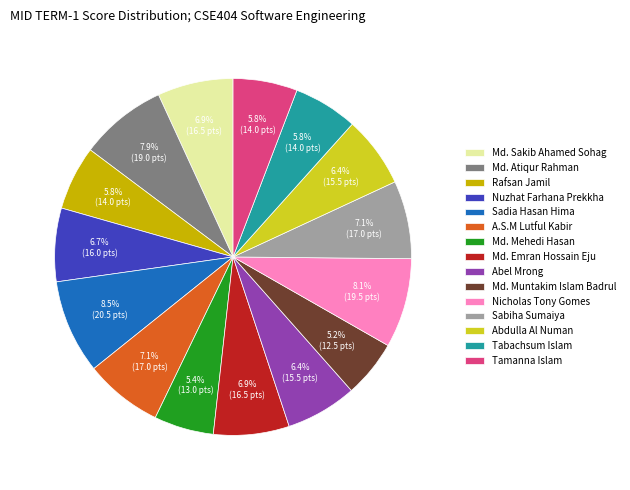

Combined, what portion of the pie is Sadia Hasan Hima and Md. Sakib Ahamed Sohag?

15.4%